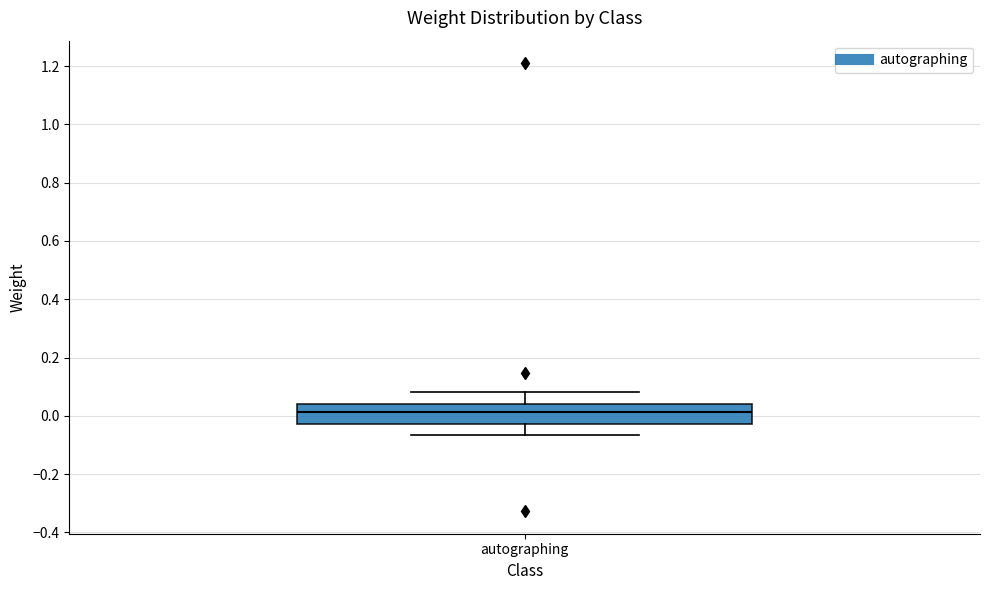

Read this box plot against the y-axis: the position of the median line, the range covered by the box, and the ends of both whiskers. The values are not printed on the chart, so give them approximately, as read against the axis.

median 0.02, box -0.02 to 0.04, whiskers -0.06 to 0.08